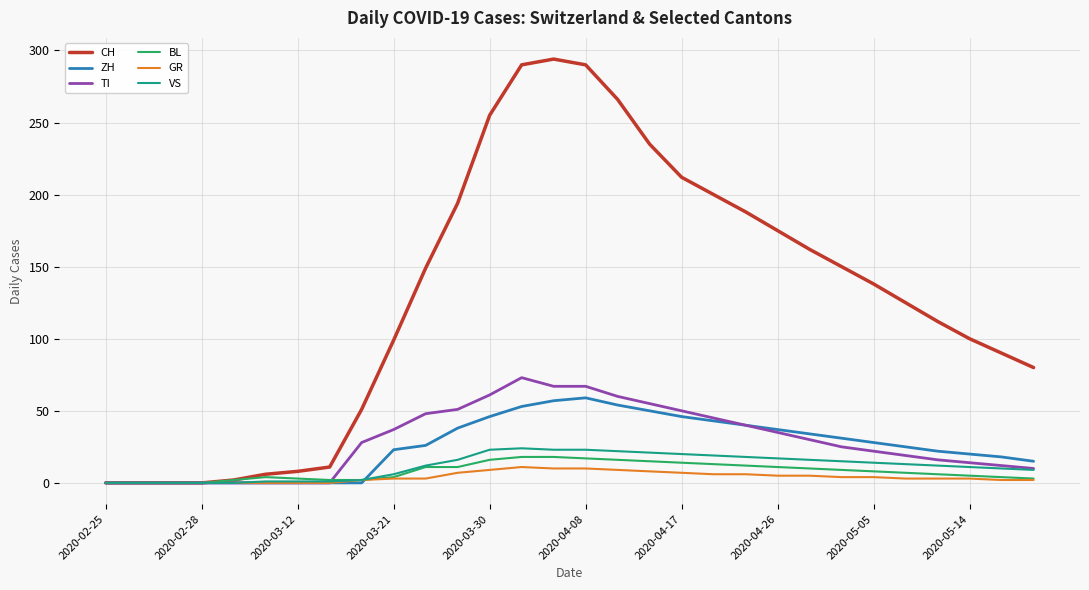

Which series has the largest total across all categories?

CH